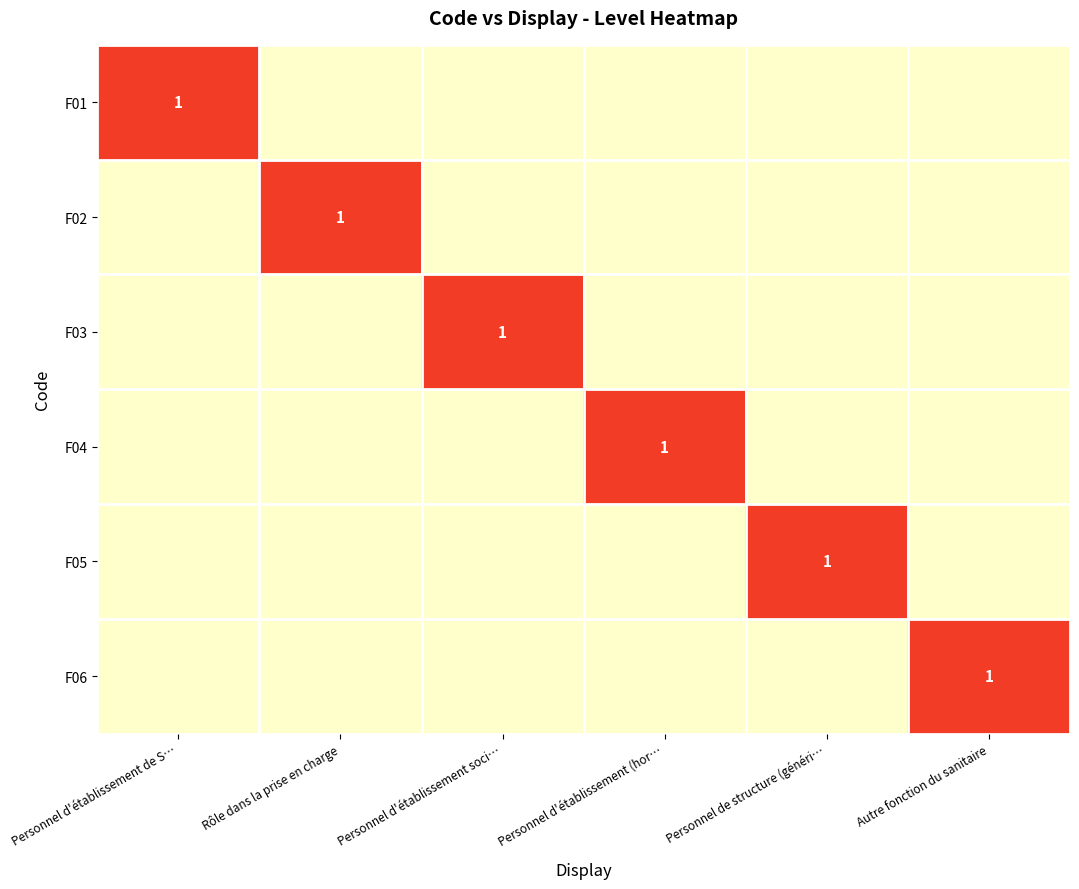

Is it true that F02 equals 1 at Rôle dans la prise en charge?

True